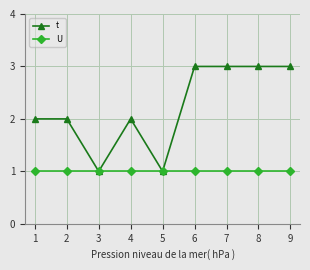

Rank the series by their maximum value, from lowest to highest.

U, t